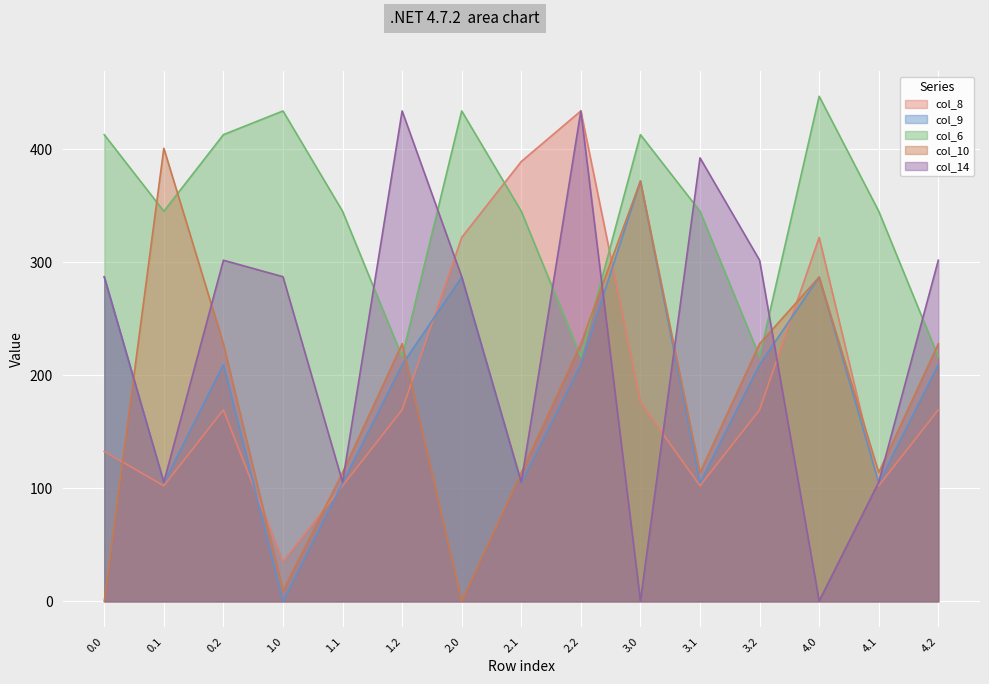

How many lines are shown in the chart?

5